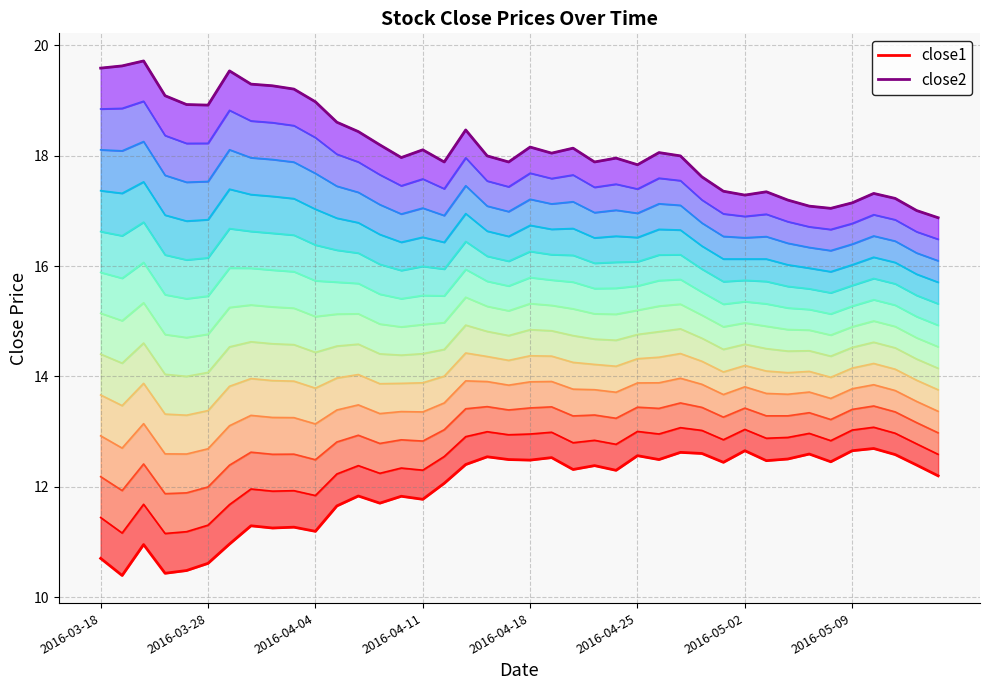

List the series in order of their overall mean, highest first.

close2, close1